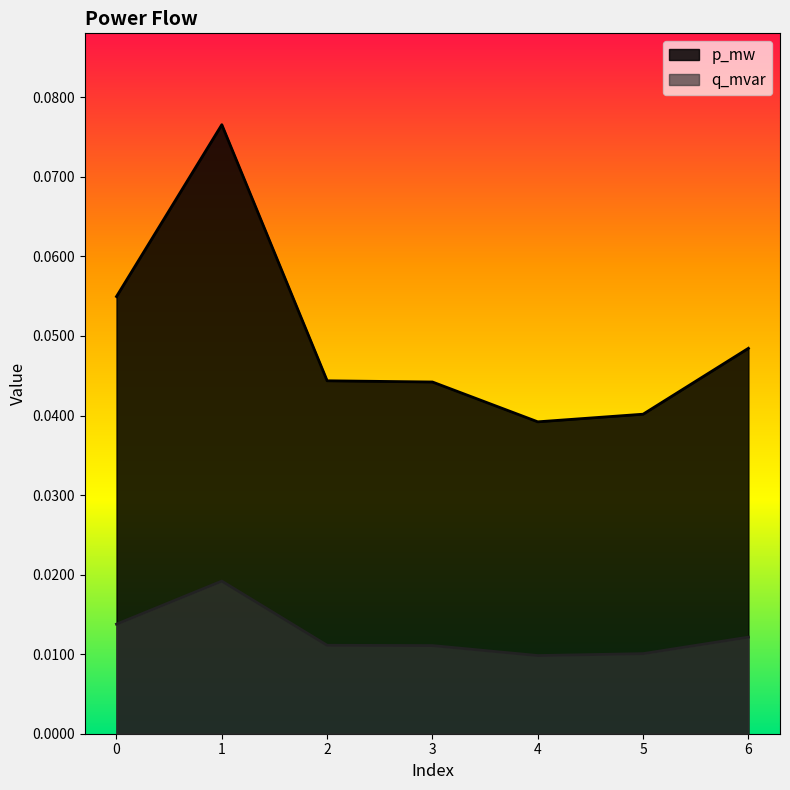

True or false: p_mw has more than 0 points higher than both neighbors.

True